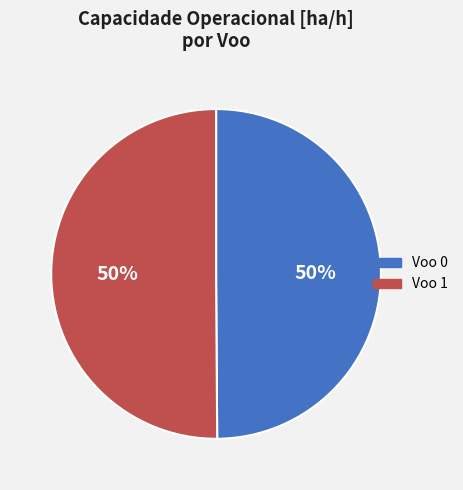

Is it true that Voo 1 is 64% of the pie?

False